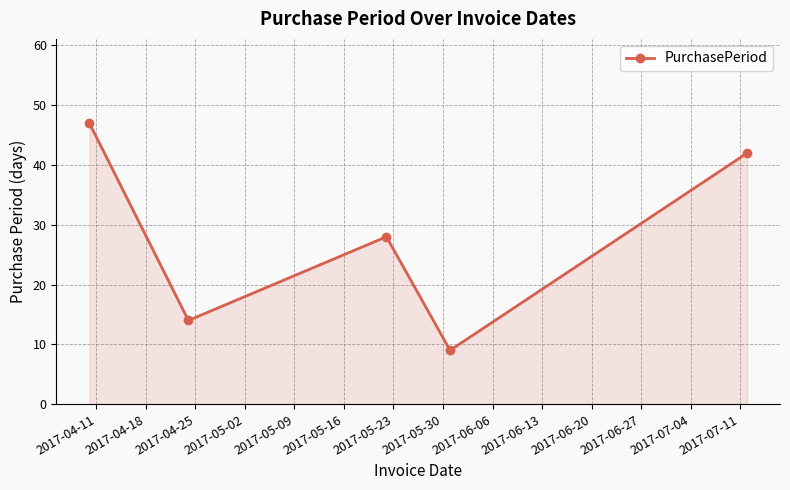

What is the minimum value shown in the chart?

9